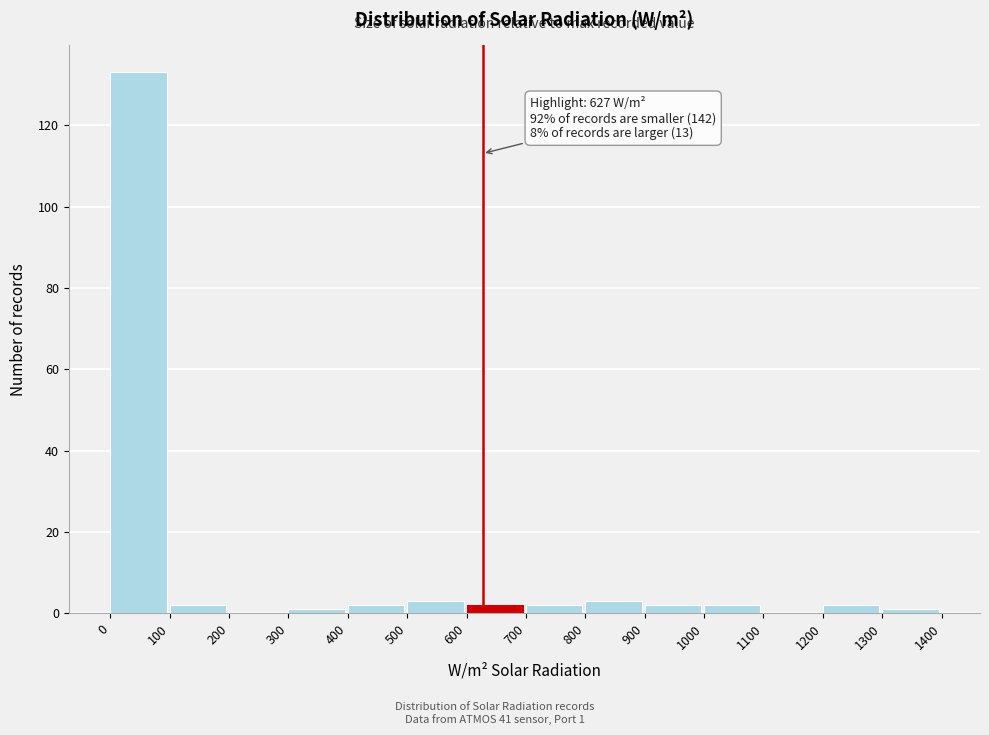

Over which range of the x-axis is the bar tallest?

0 to 100